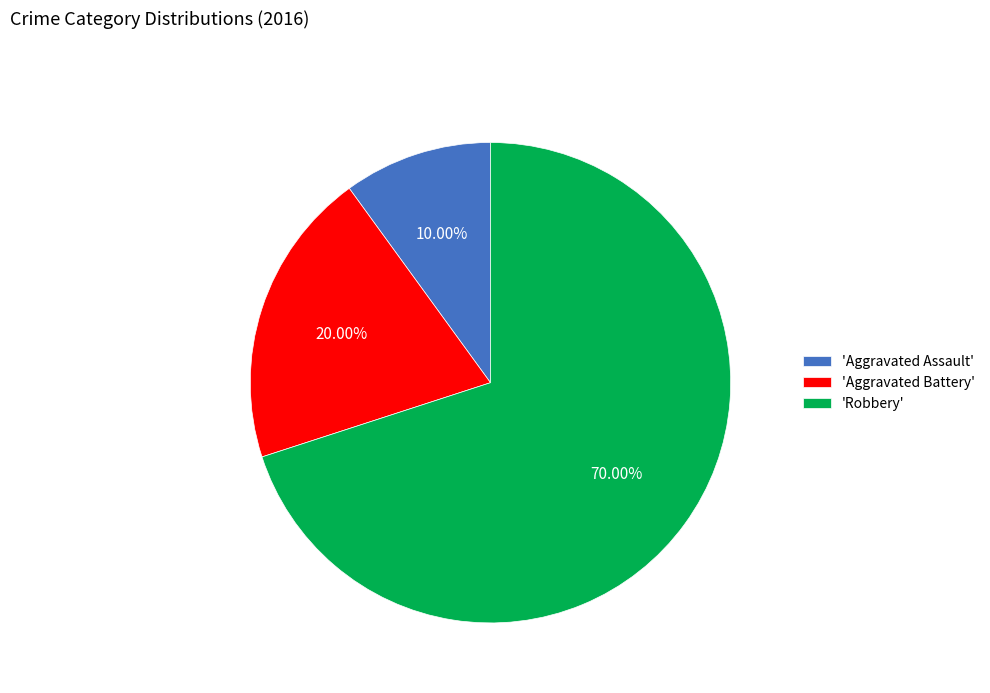

To the nearest percent, what is the average slice percentage?

33%